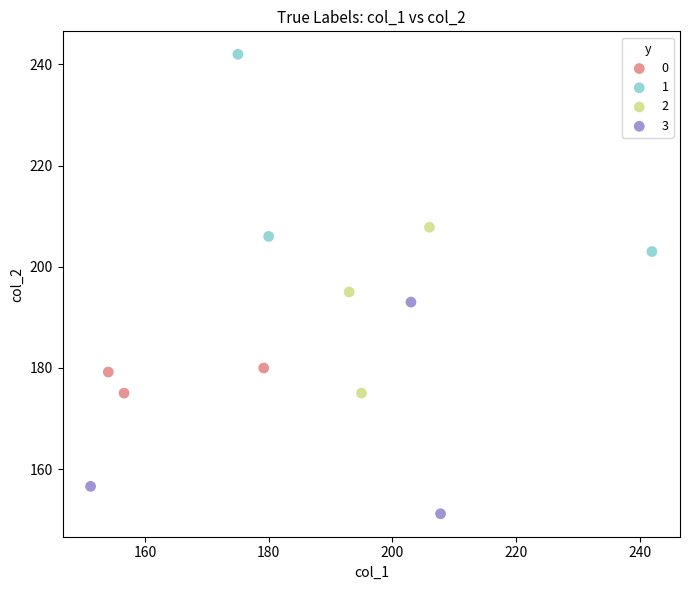

What are all the series names shown in the legend?

0, 1, 2, 3